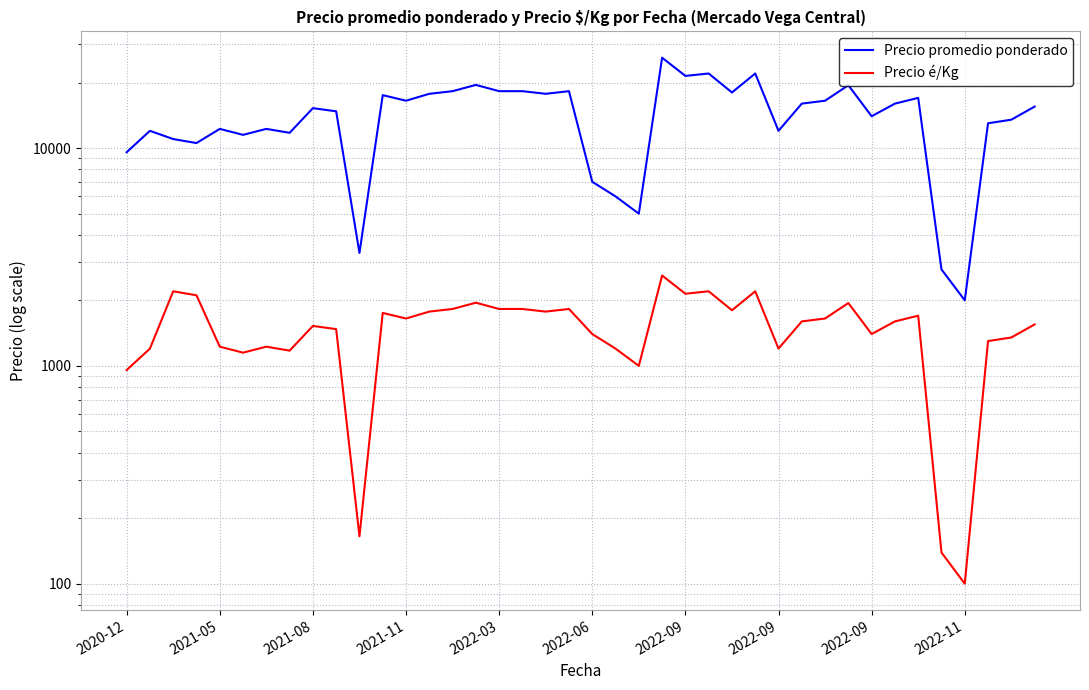

How many values in the Precio promedio ponderado series are below 15500?

20